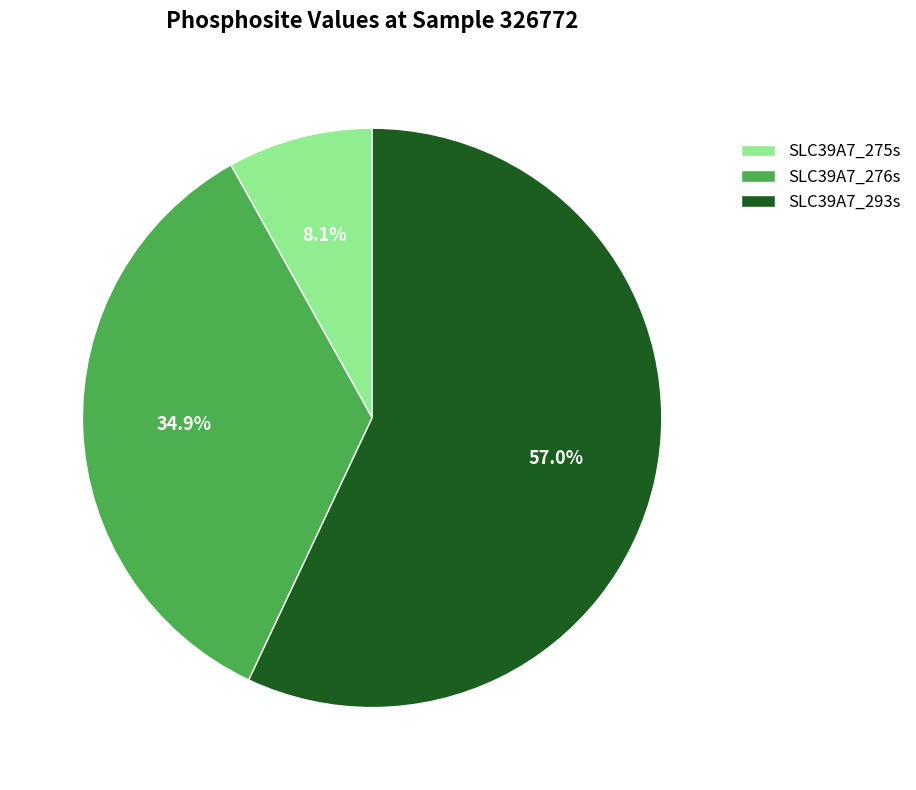

Between SLC39A7_275s and SLC39A7_276s, which is larger?

SLC39A7_276s